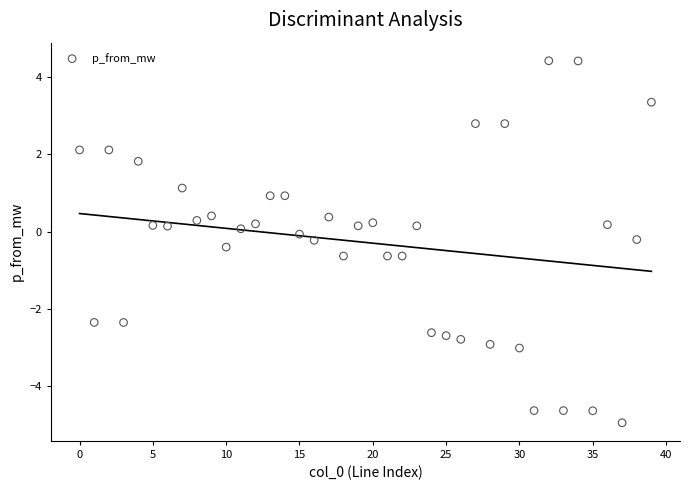

What is the range of Y values (max minus min)?

9.4